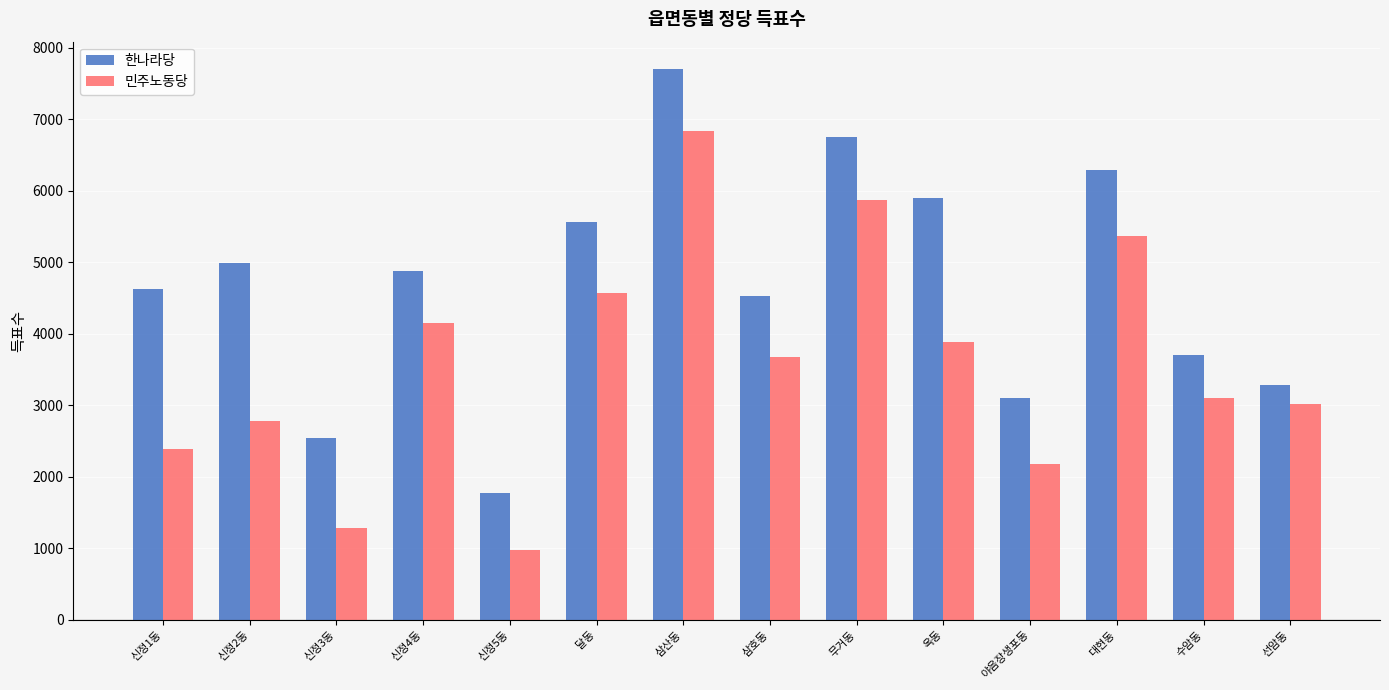

At which category does the chart reach its peak across all series?

삼산동